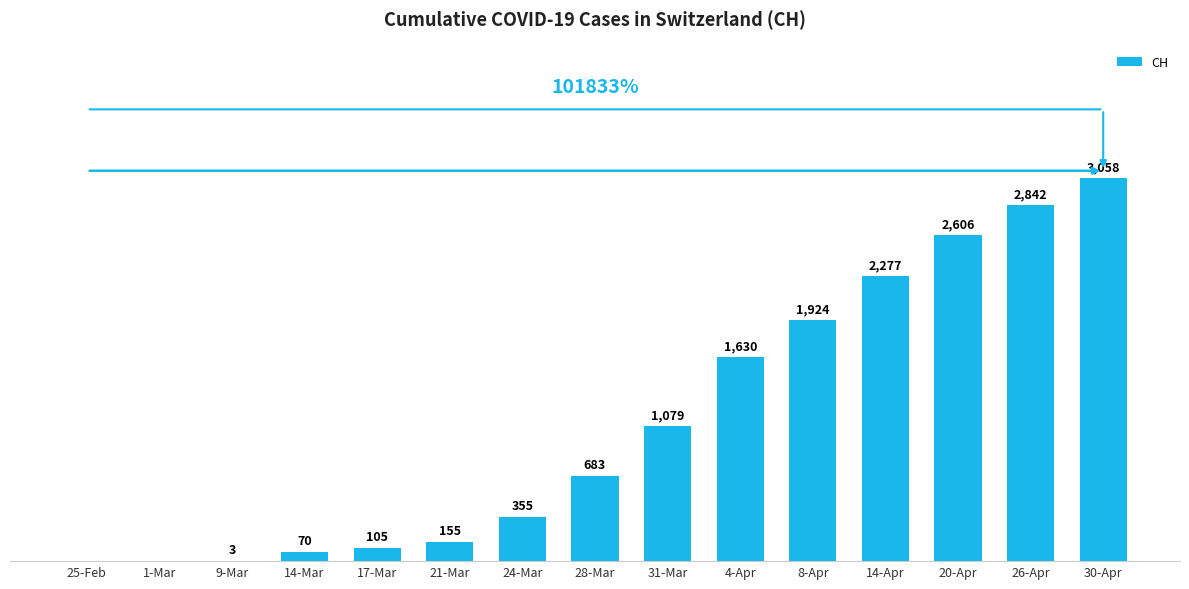

At which category does the chart reach its peak across all series?

30-Apr